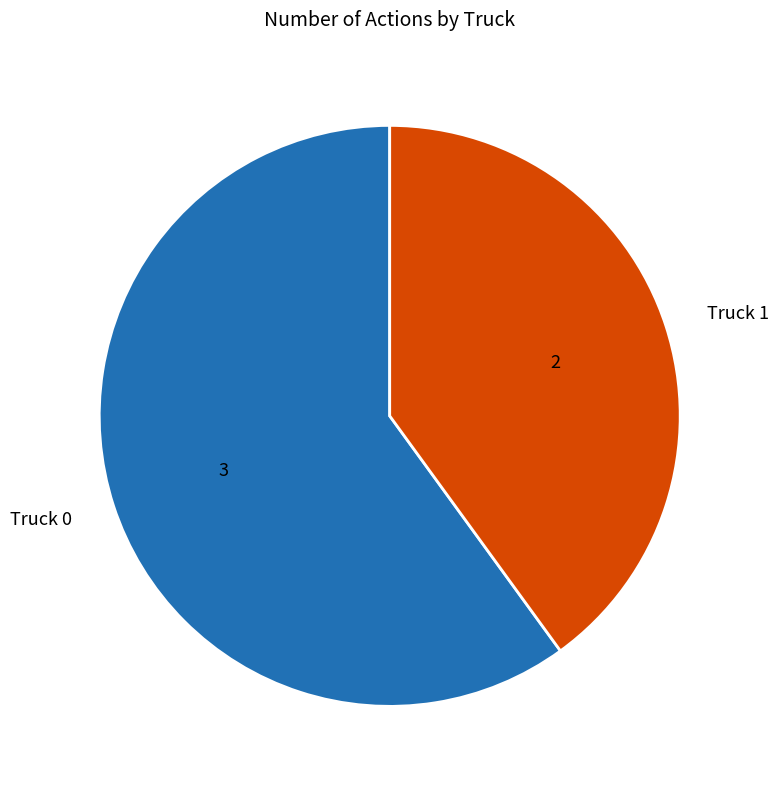

Is the sum of Truck 1 and Truck 0 greater than half?

Yes